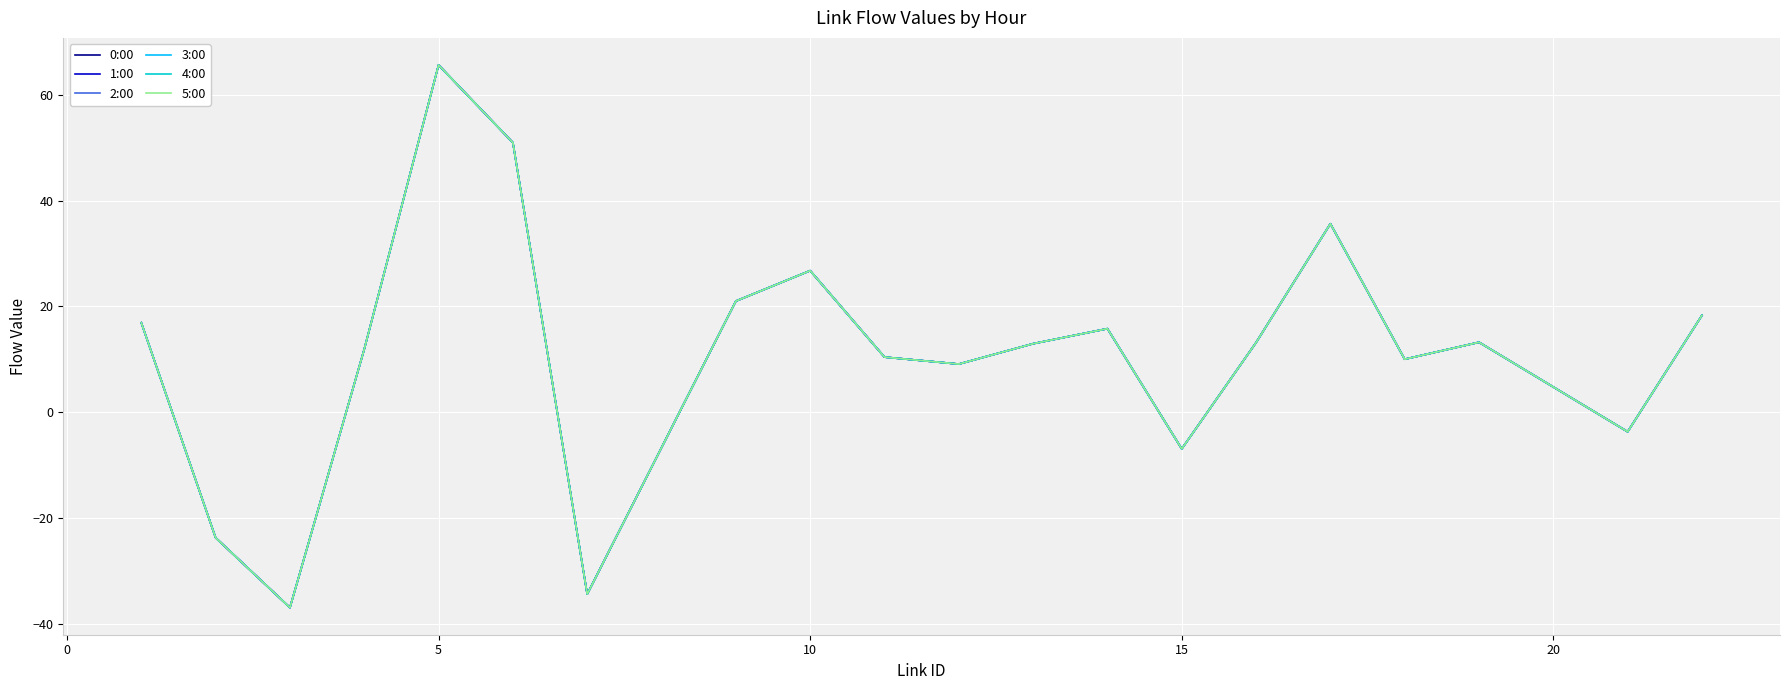

Reading left to right, extract all data points from this chart.

0:00: 16.9	-23.7	-36.9	11.9	65.6	51.0	-34.4	21.0	26.8	10.4	9.1	13.0	15.8	-6.9	13.2	35.6	10.0	13.2	-3.7	18.3
1:00: 16.9	-23.7	-36.9	11.9	65.6	51.0	-34.4	21.0	26.8	10.4	9.1	13.0	15.8	-6.9	13.2	35.6	10.0	13.2	-3.7	18.3
2:00: 16.9	-23.7	-36.9	11.9	65.6	51.0	-34.4	21.0	26.8	10.4	9.1	13.0	15.8	-6.9	13.2	35.6	10.0	13.2	-3.7	18.3
3:00: 16.9	-23.7	-36.9	11.9	65.6	51.0	-34.4	21.0	26.8	10.4	9.1	13.0	15.8	-6.9	13.2	35.6	10.0	13.2	-3.7	18.3
4:00: 16.9	-23.7	-36.9	11.9	65.6	51.0	-34.4	21.0	26.8	10.4	9.1	13.0	15.8	-6.9	13.2	35.6	10.0	13.2	-3.7	18.3
5:00: 16.9	-23.7	-36.9	11.9	65.6	51.0	-34.4	21.0	26.8	10.4	9.1	13.0	15.8	-6.9	13.2	35.6	10.0	13.2	-3.7	18.3